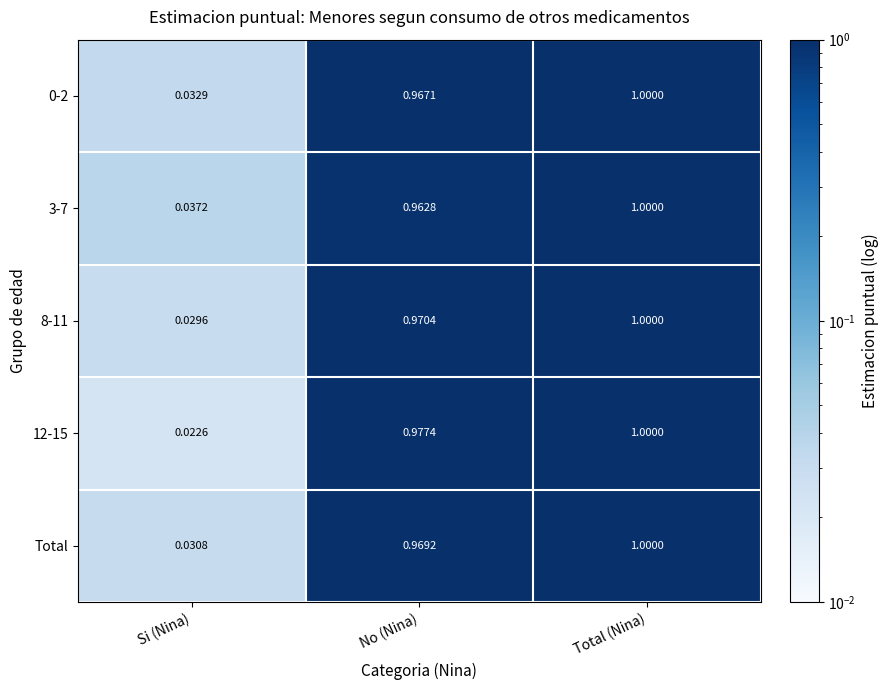

How many distinct data groups are displayed?

5